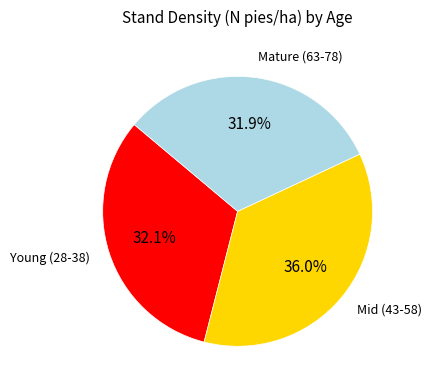

To the nearest percent, what is the difference between the largest and smallest slice percentages?

4%